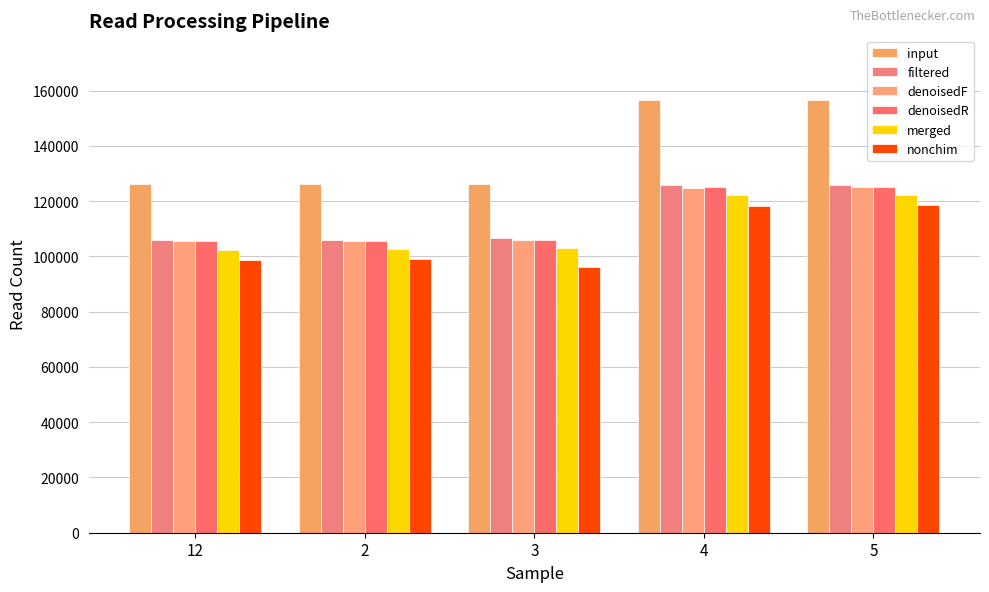

How many series are shown in this chart?

6